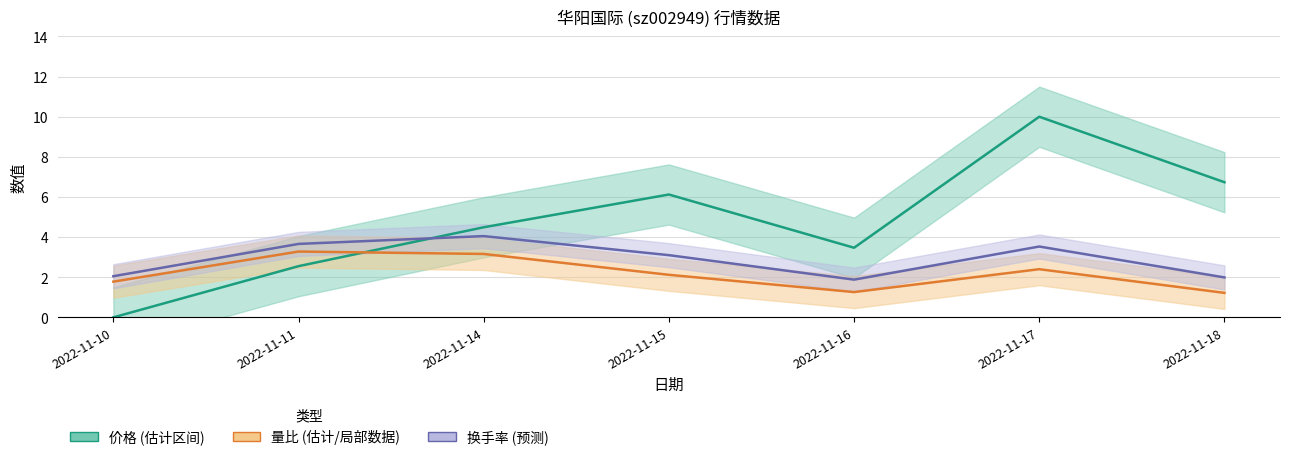

Between 2022-11-11 and 2022-11-15, which series saw the biggest shift?

价格